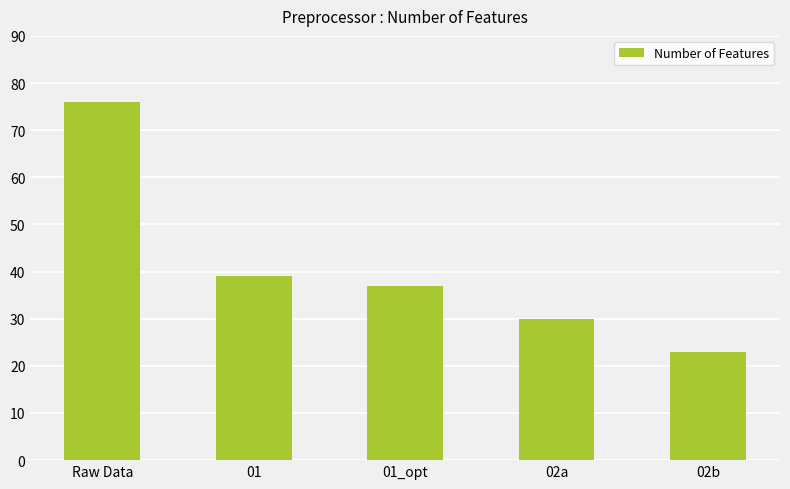

What is the label of the 1st bar from the left?

Raw Data